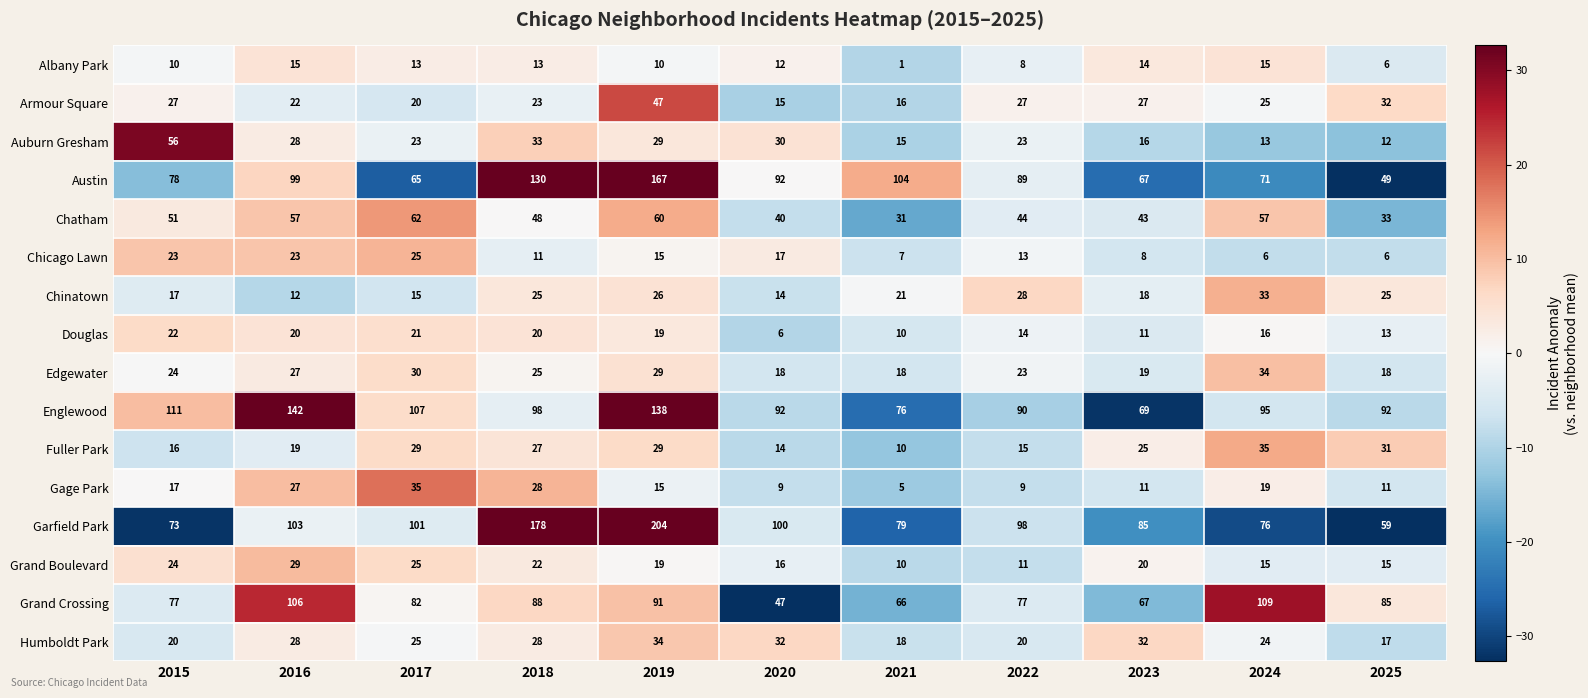

At which category does the chart reach its minimum across all series?

2021